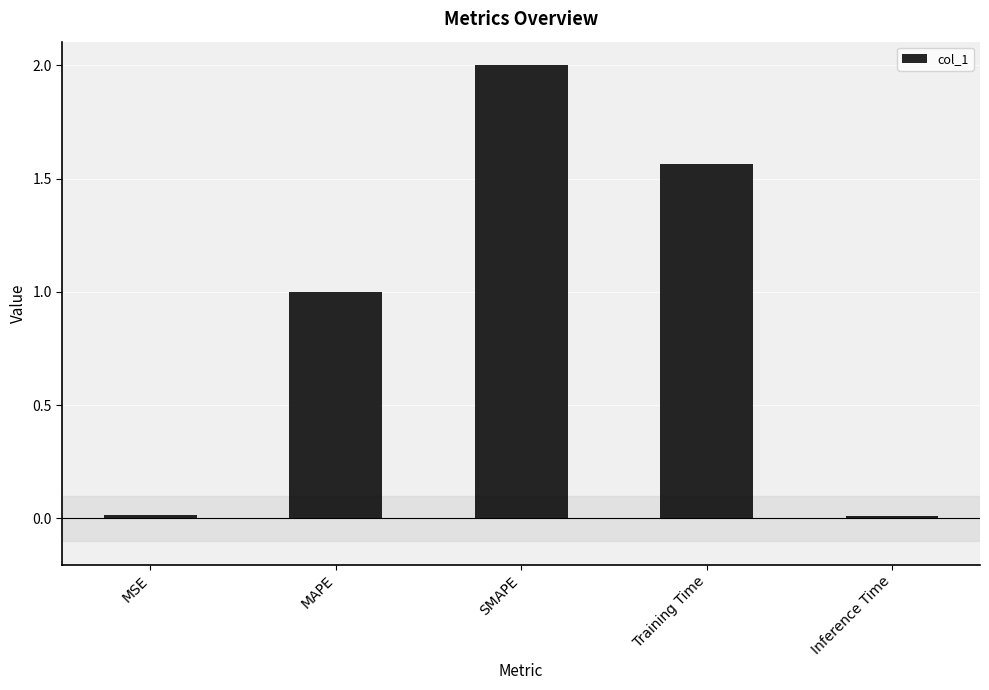

What value does the data have at SMAPE?

2.0